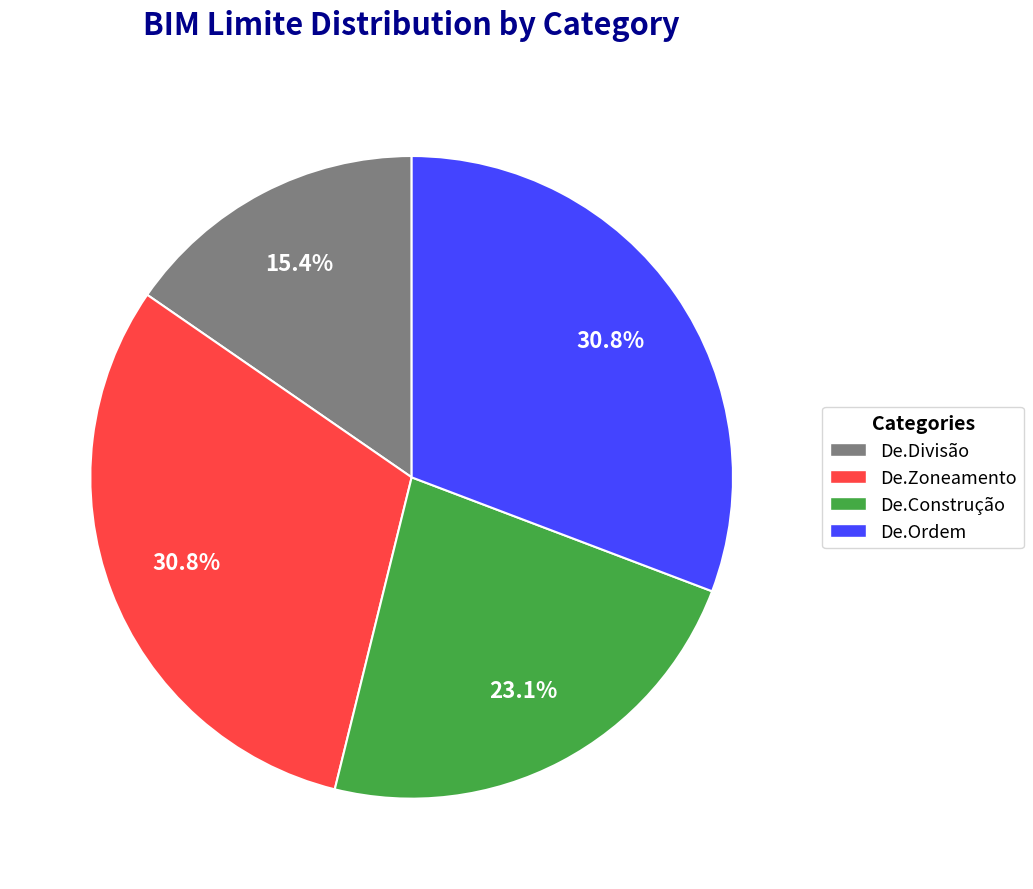

Which category has the smallest portion of the pie?

De.Divisão